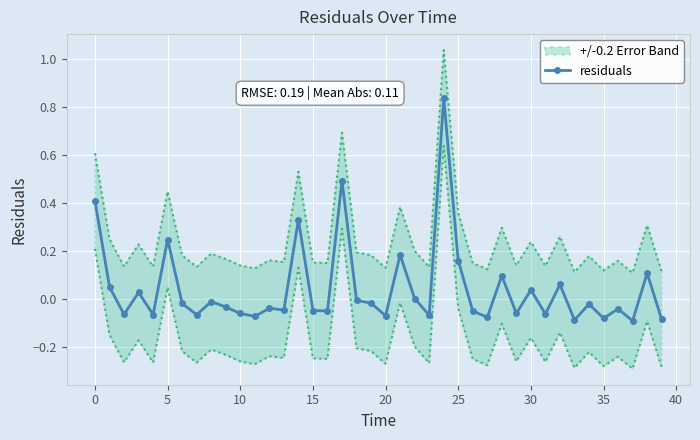

What is the difference between the maximum and minimum values?

0.9